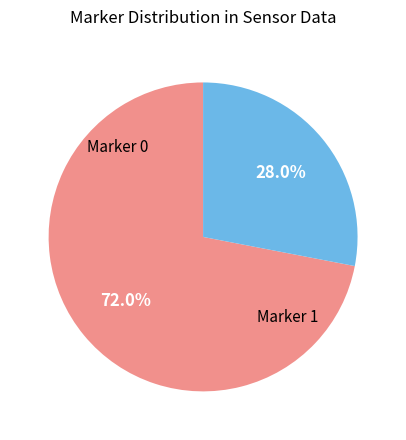

Is there any slice that represents more than half of the pie?

Yes